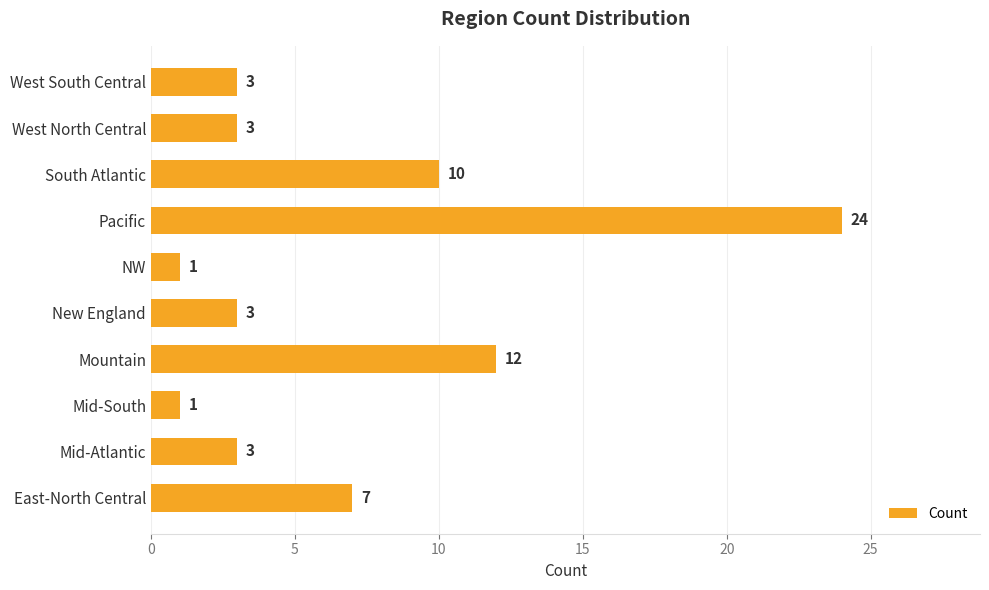

The value at Mountain is 12. True or false?

True